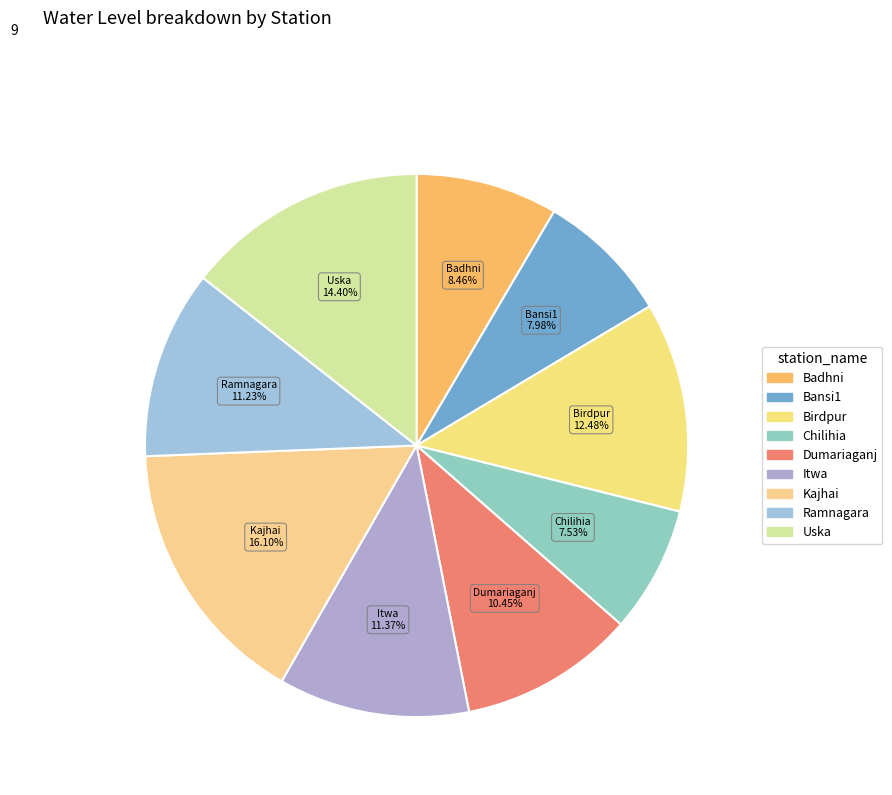

Which has a higher value, Kajhai or Chilihia?

Kajhai